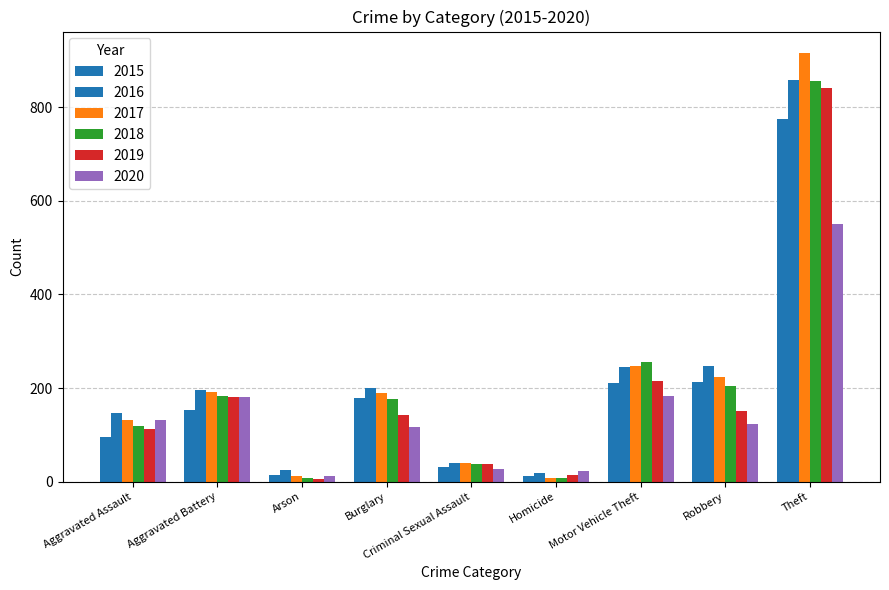

Which category has the highest value in the 2018 series?

Theft